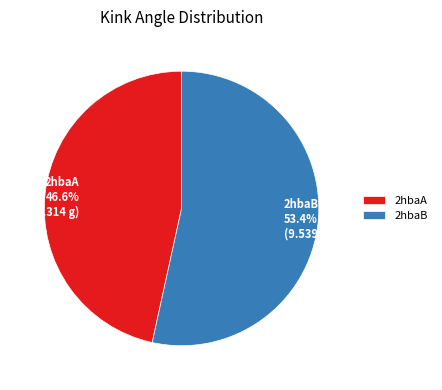

Rank the categories by value from lowest to highest.

2hbaA, 2hbaB